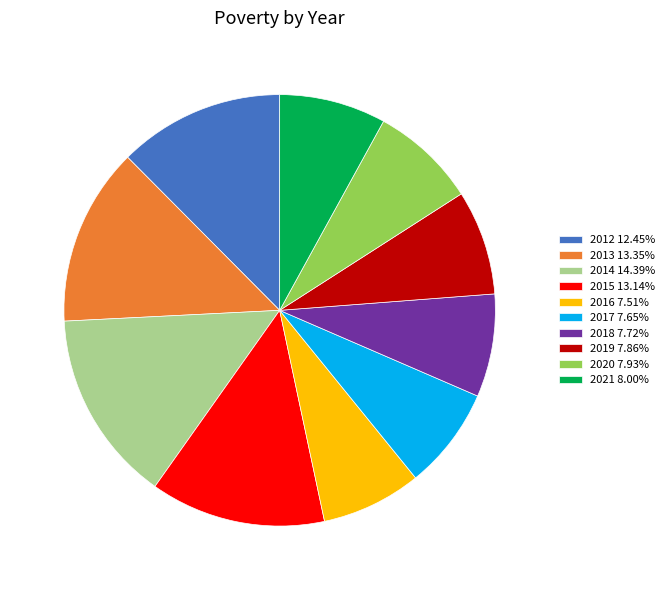

Combined, do 2013 13.35% and 2019 7.86% account for over 50%?

No